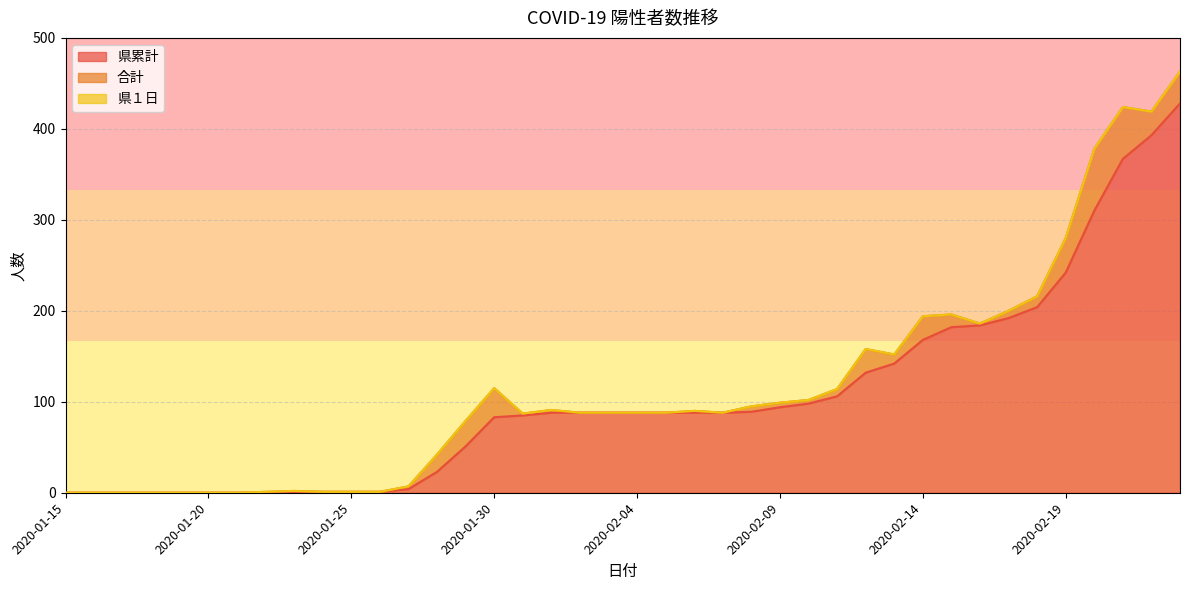

At which category does the chart reach its peak across all series?

2020-02-23